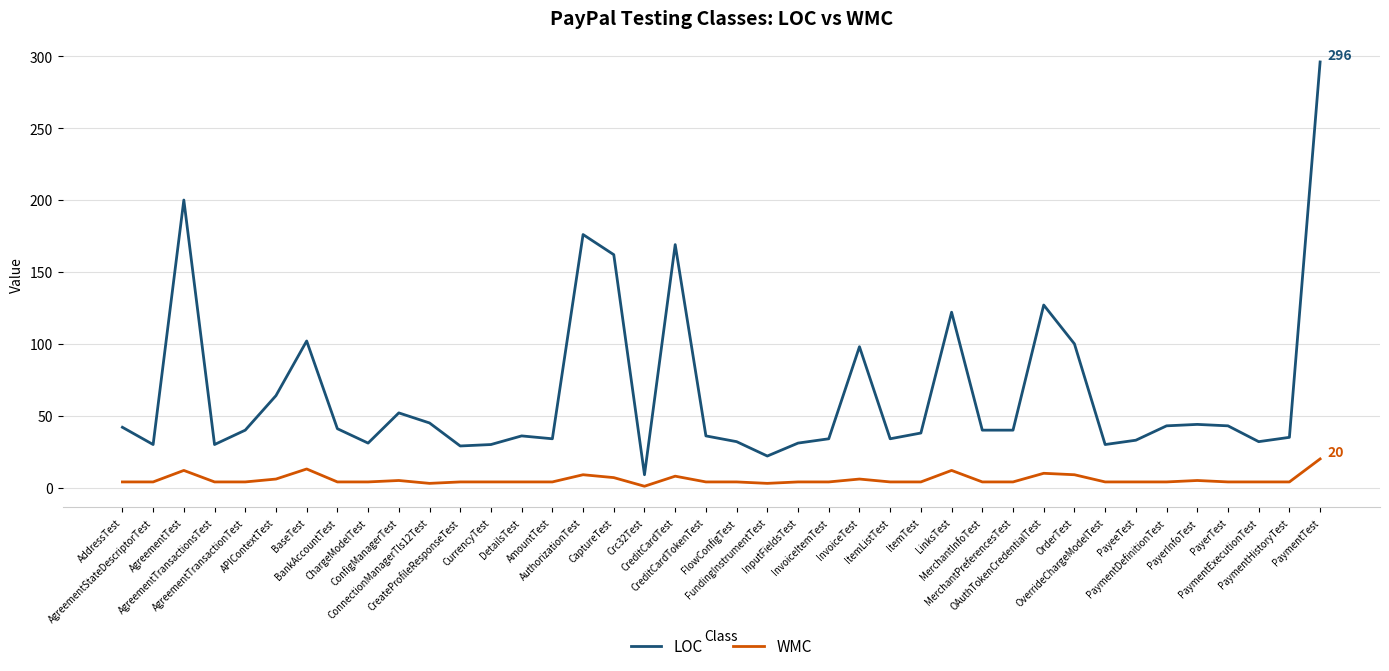

The LOC series shows 113 at AuthorizationTest. True or false?

False